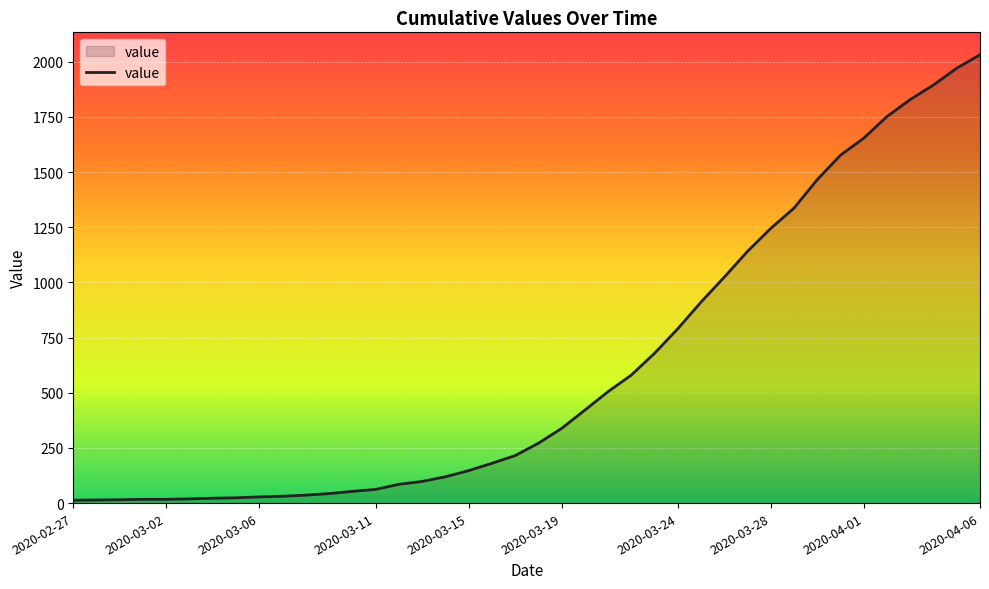

What is the greatest value displayed?

2032